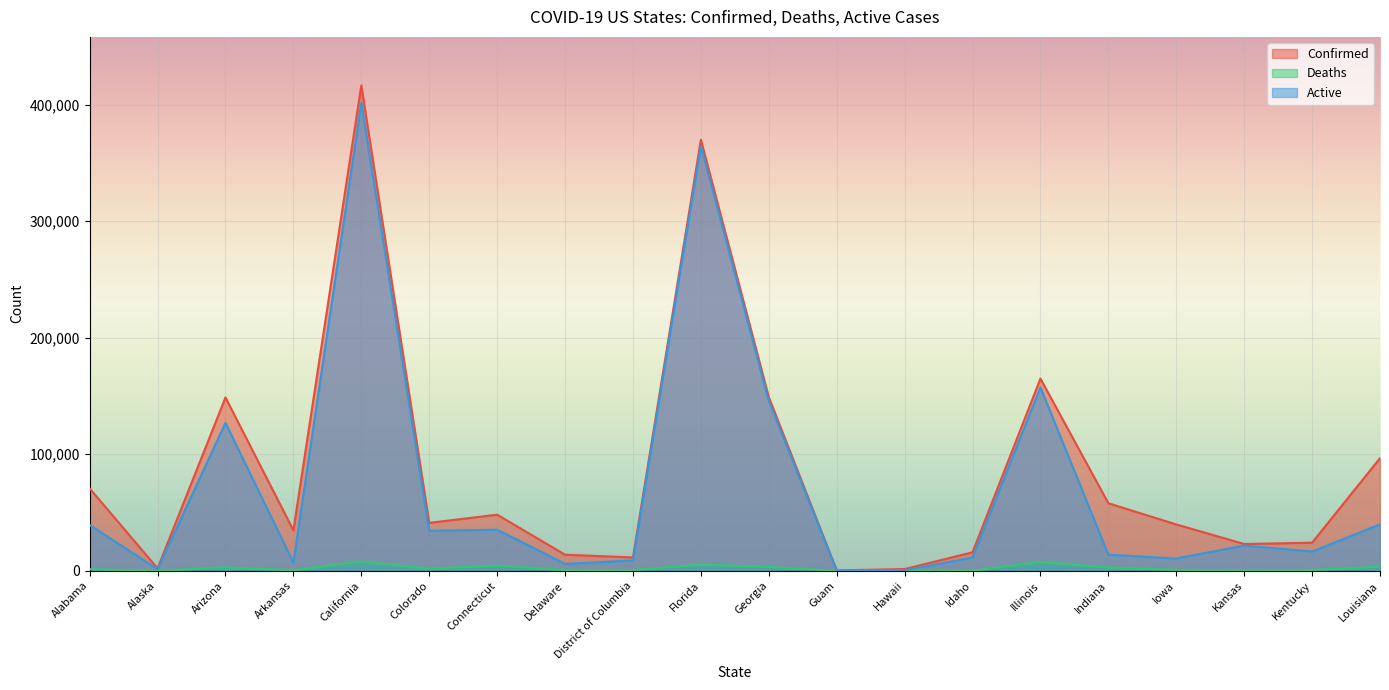

What is the difference between the highest and lowest values at Arizona?

145765